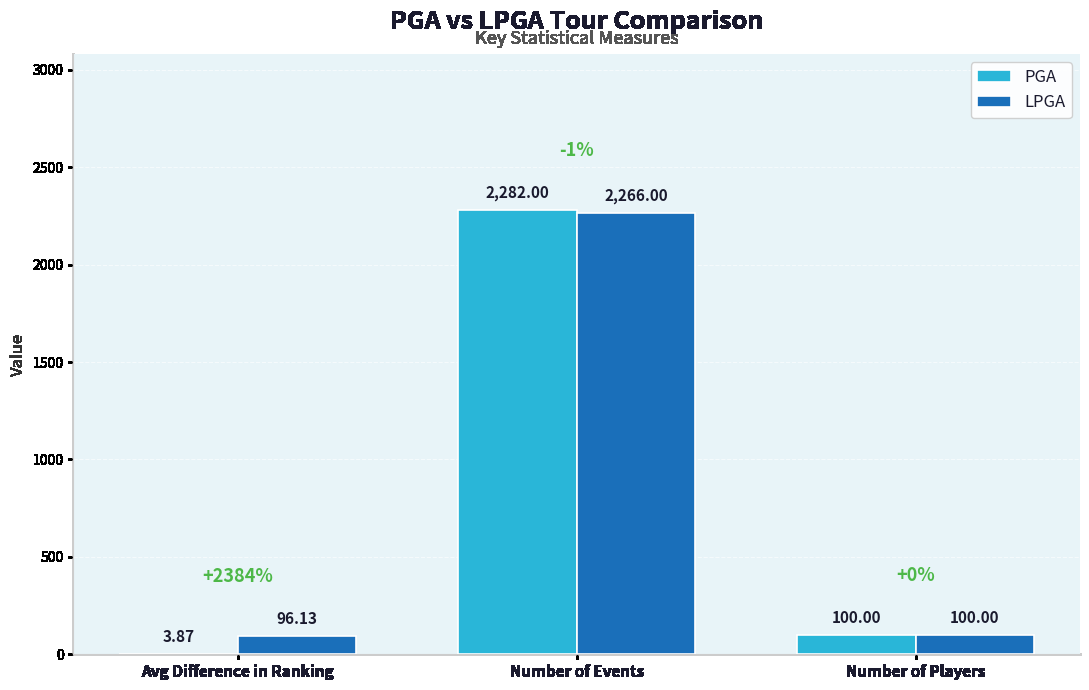

Which category has the highest value in the PGA series?

Number of Events